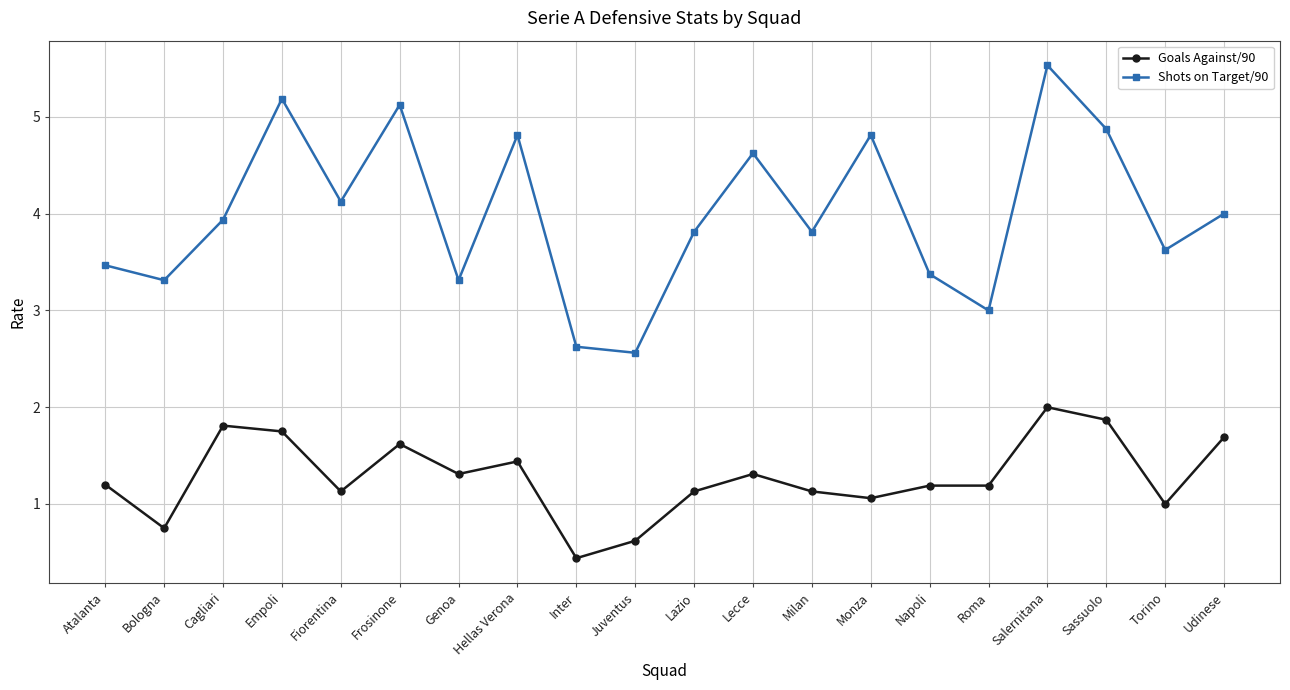

At which label does Goals Against/90 reach its peak?

Salernitana